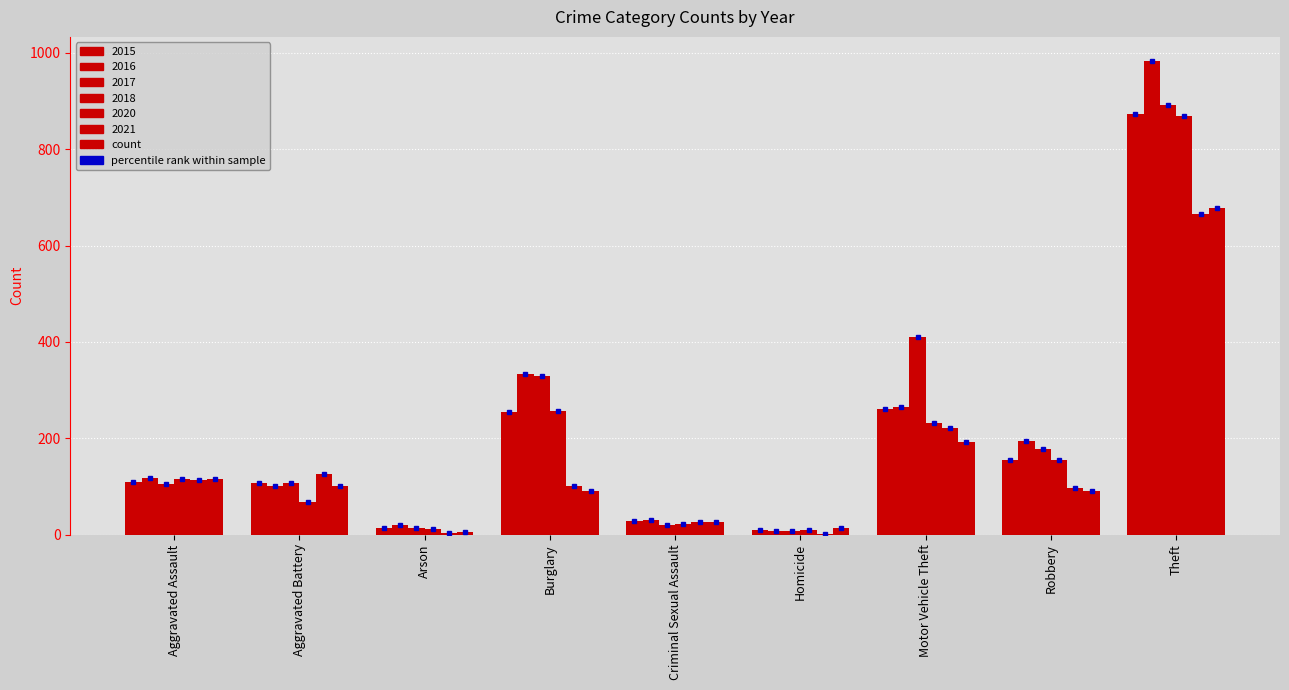

What is the spread (max minus min) of values at Robbery?

103